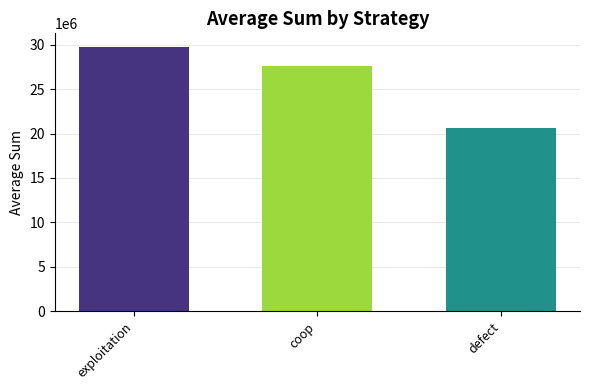

True or false: the data shows 7364386 at defect.

False